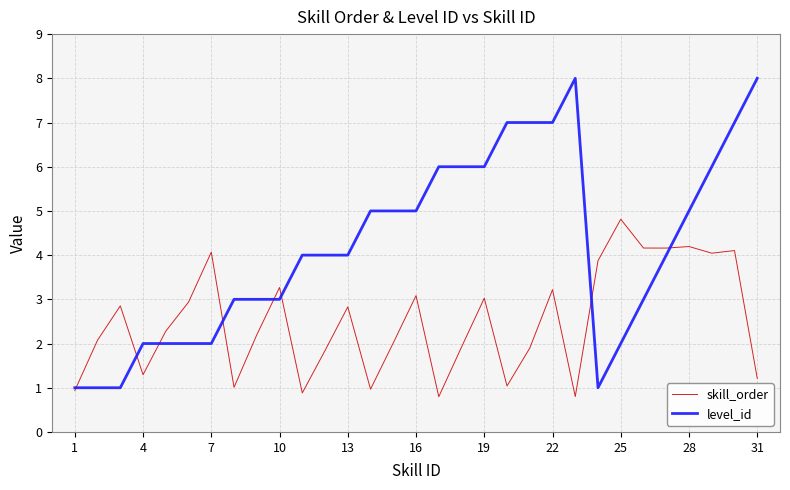

The skill_order series shows 1.8 at 19. True or false?

False